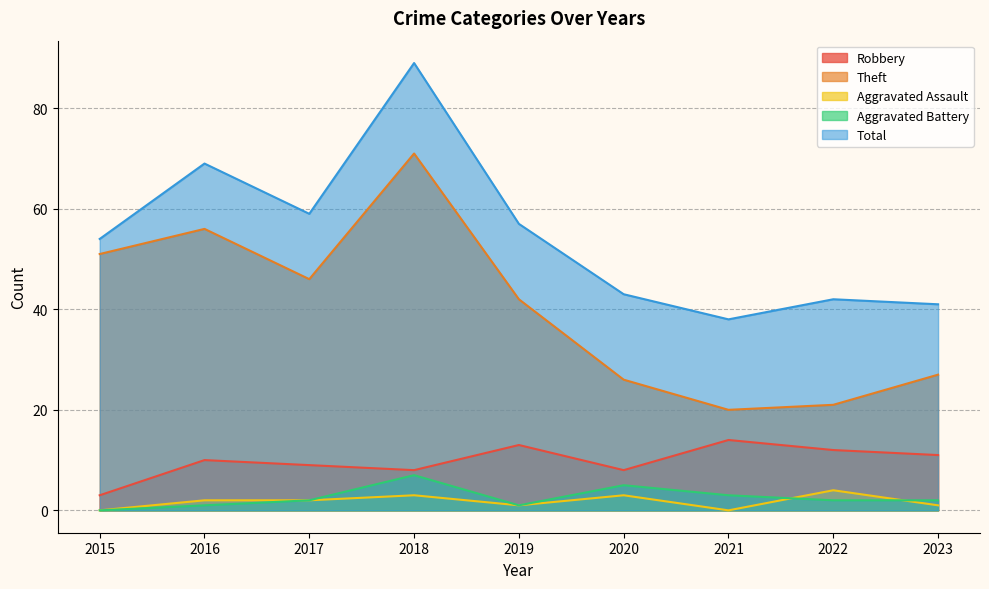

True or false: Theft and Aggravated Battery intersect in this chart.

False